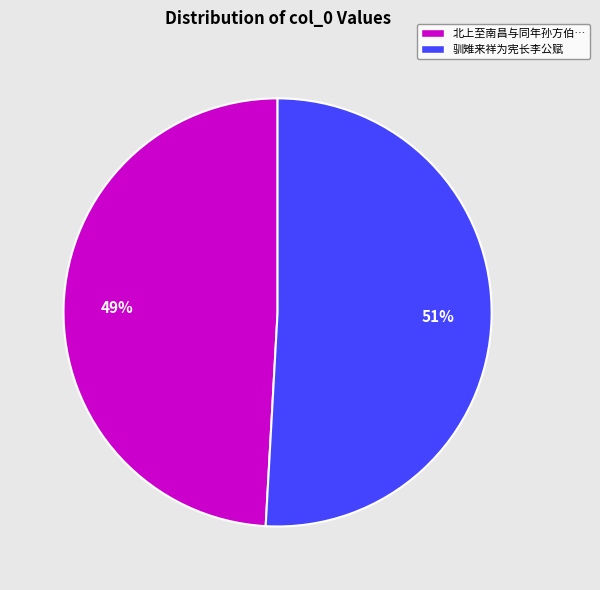

Does any single category account for the majority?

Yes